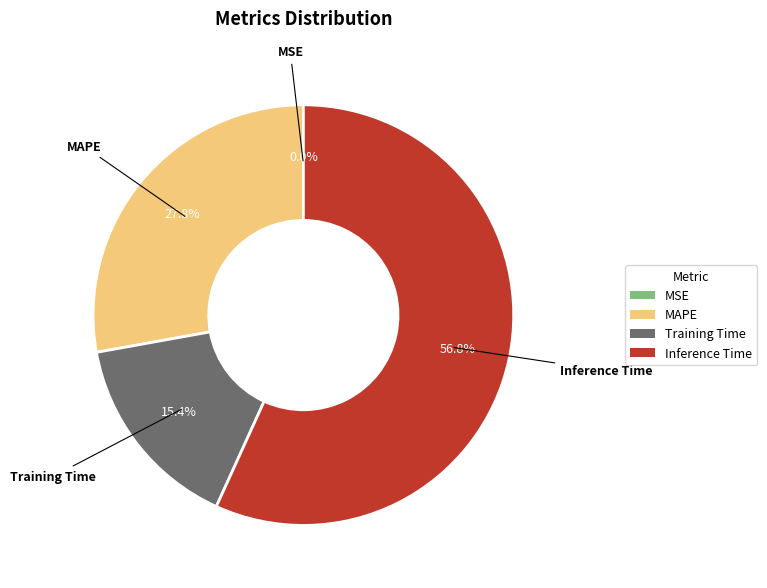

Between Inference Time and MAPE, which is larger?

Inference Time